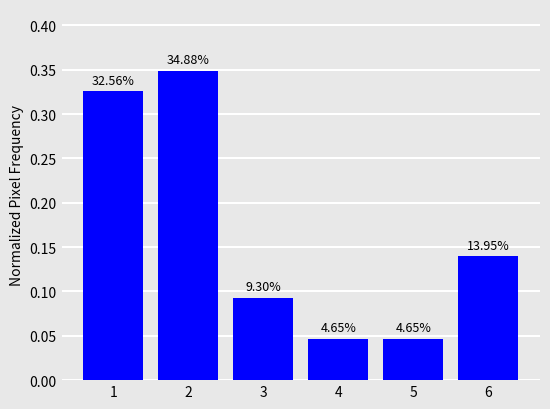

Are the bars horizontal?

No